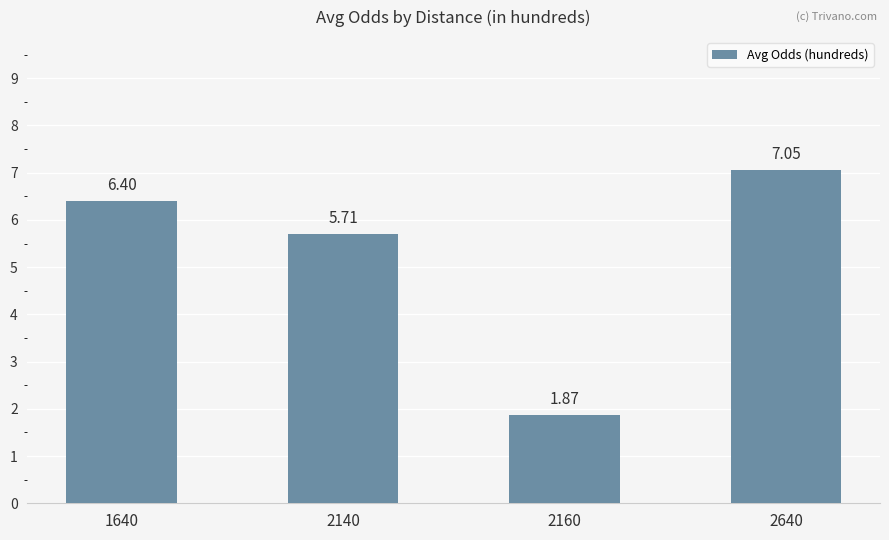

What is the approximate value at 2140?

5.7